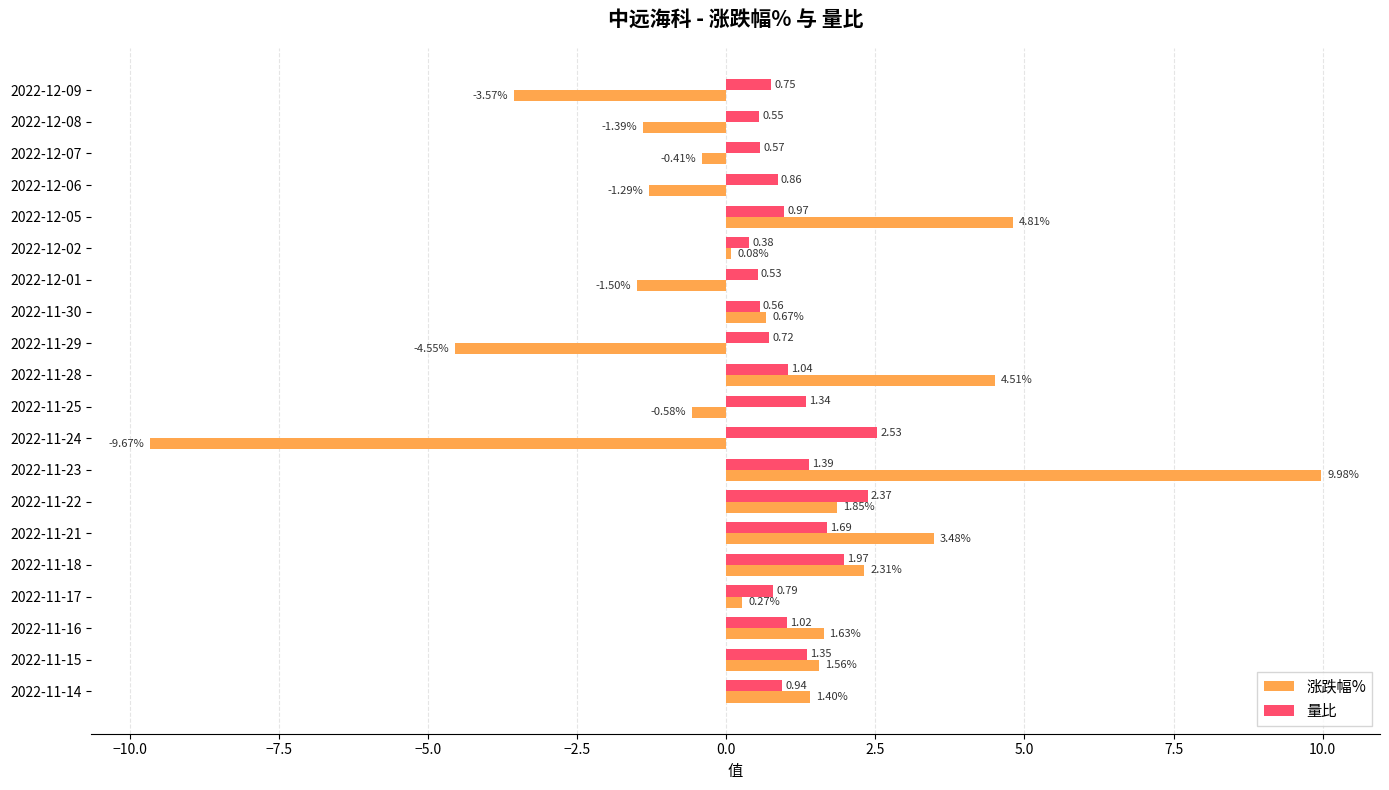

At which category is the sum across all series the highest?

2022-11-23